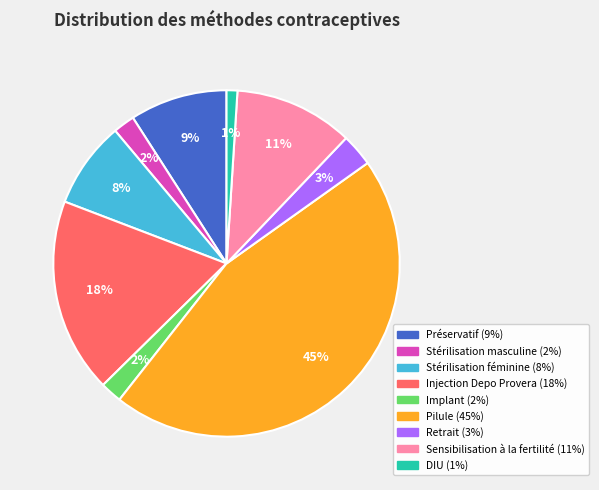

Does Stérilisation féminine represent more than half of the total?

No